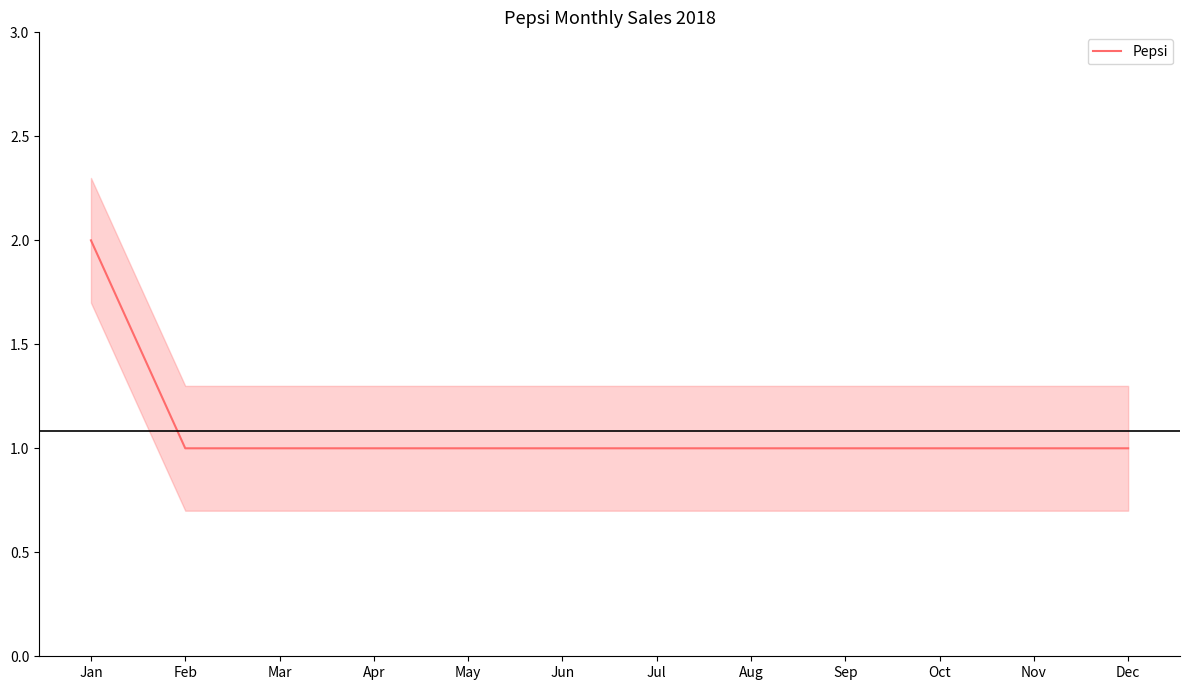

What is the sum of all values?

13